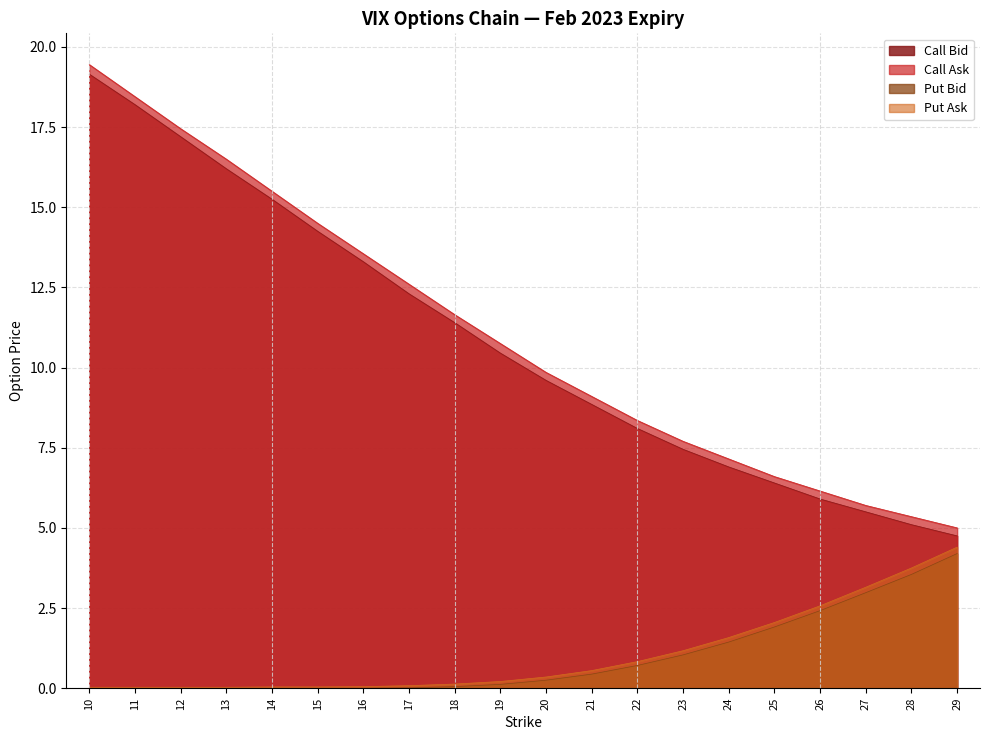

What is the value of the Call Ask point at the 17th from the left?

6.2